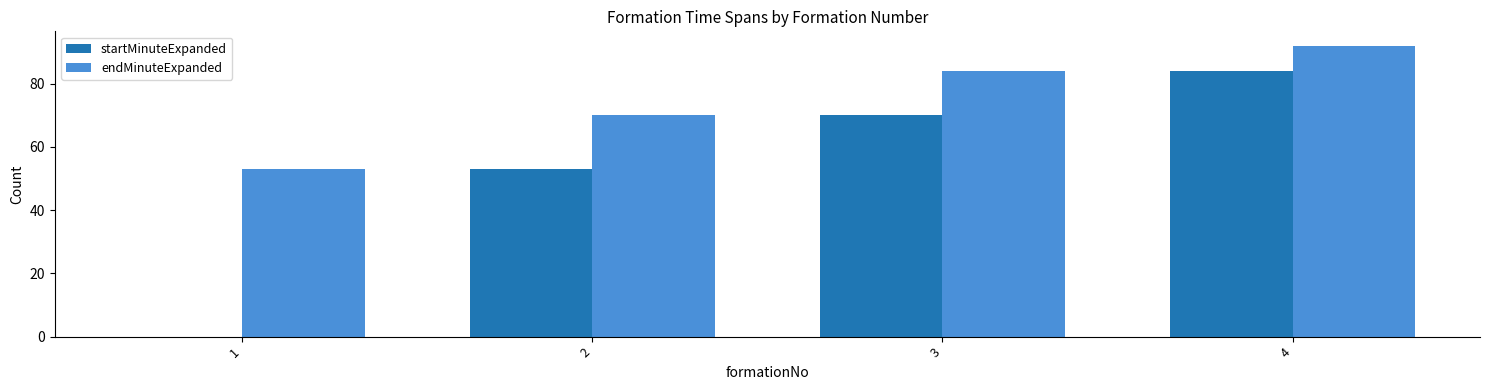

The value of startMinuteExpanded at 3 is 18. True or false?

False